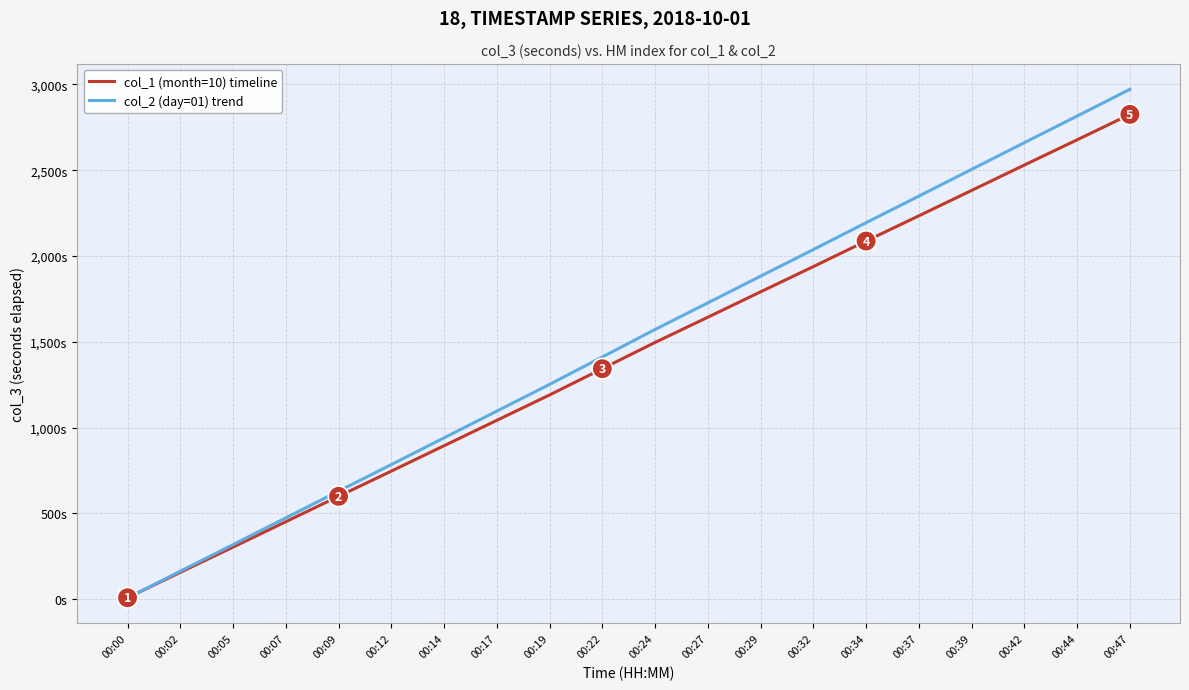

What are all the series names shown in the legend?

col_1 (month=10) timeline, col_2 (day=01) trend